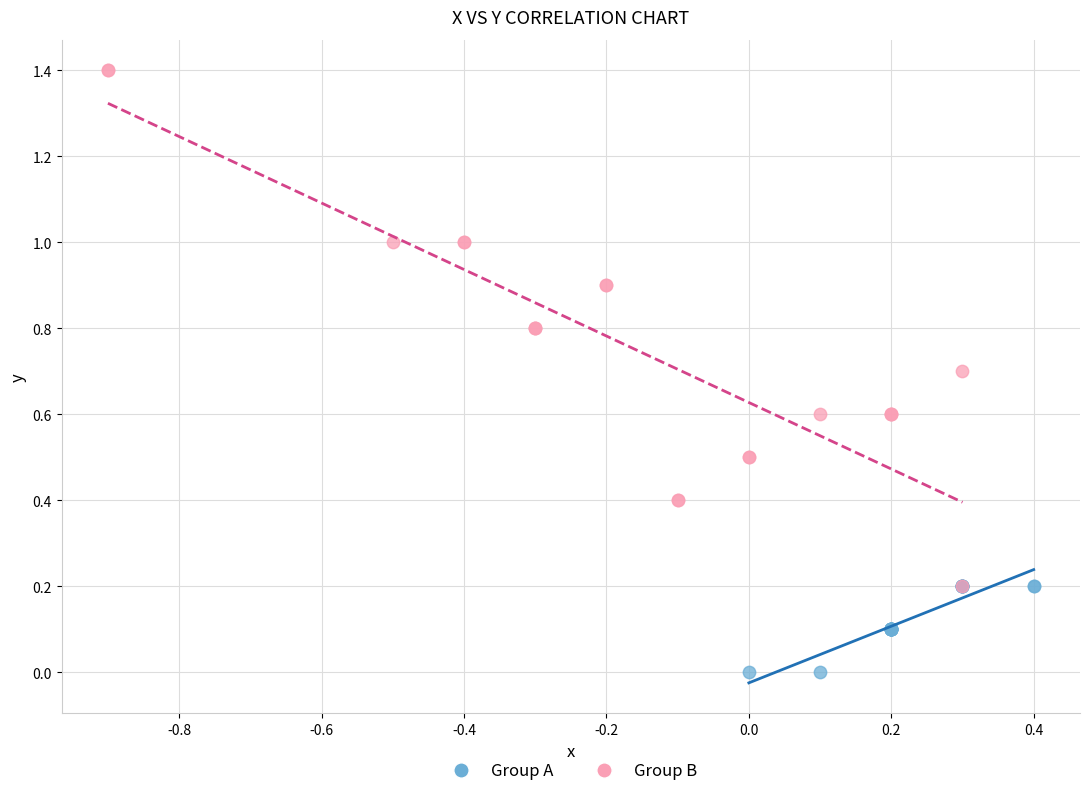

Which series has the widest spread of Y values?

Group B